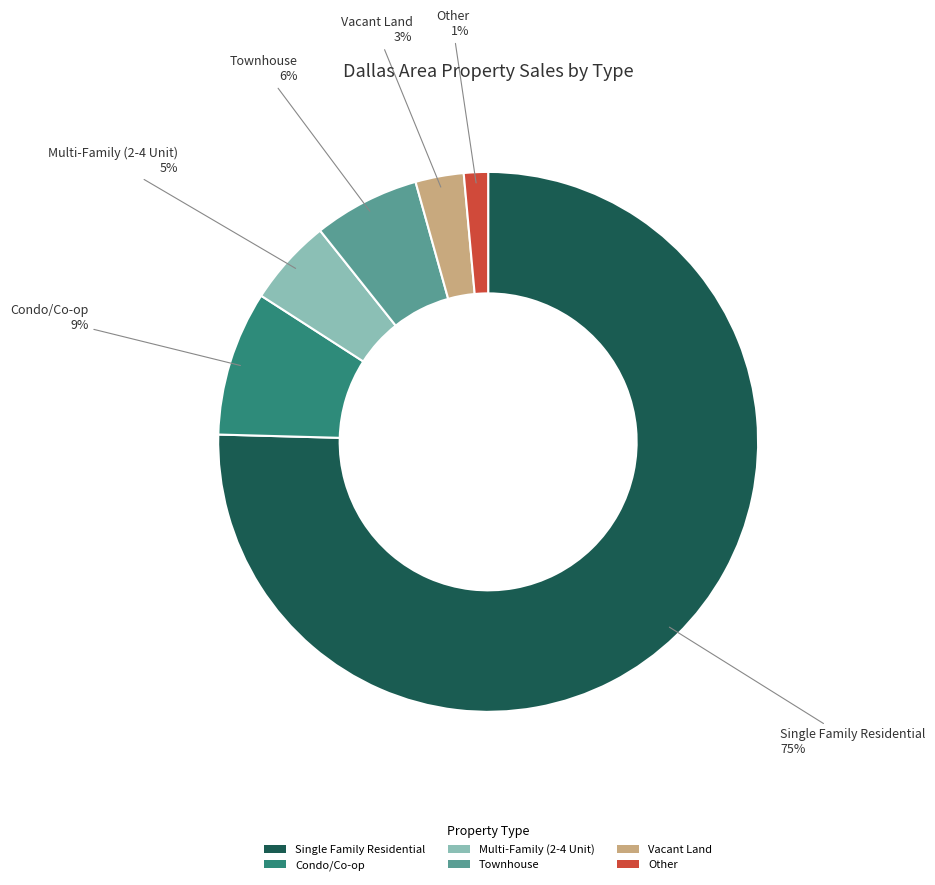

Which category accounts for the majority?

Single Family Residential